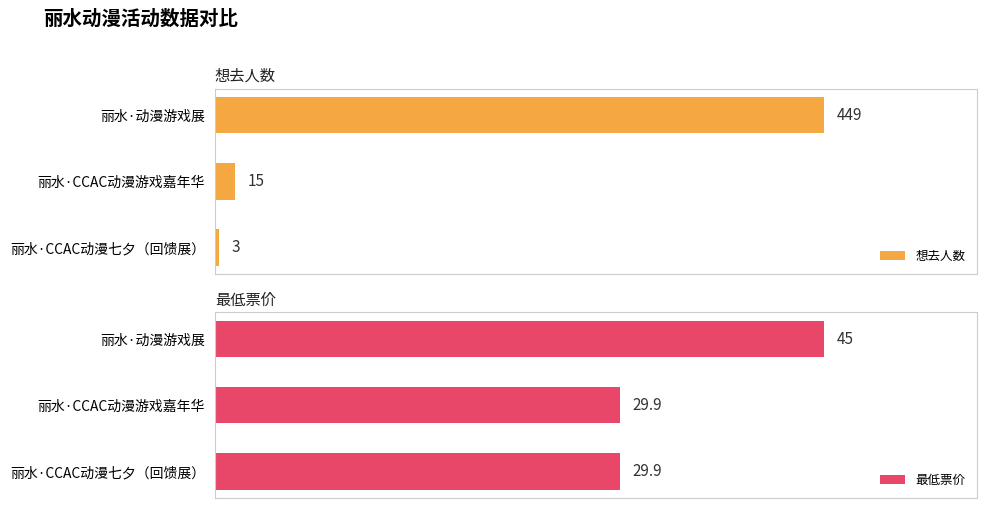

Where is 想去人数 nearest to the value 226?

丽水·CCAC动漫游戏嘉年华